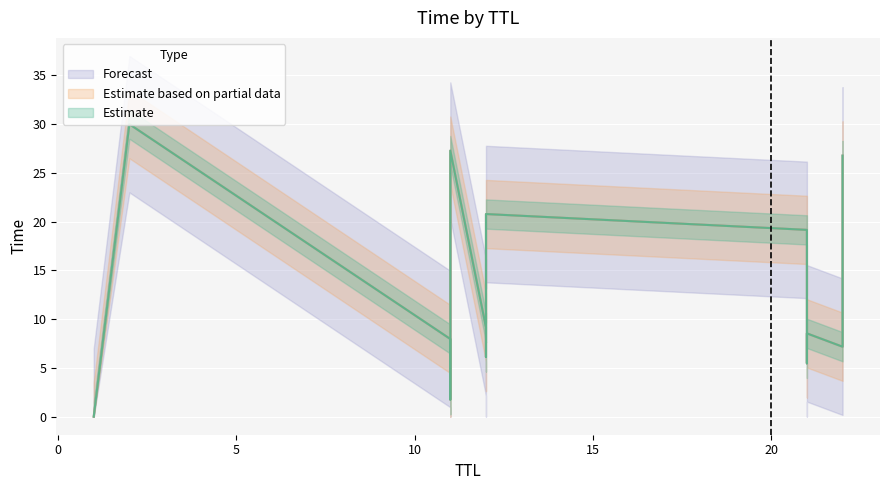

Which has a higher value, 11 or 12?

12